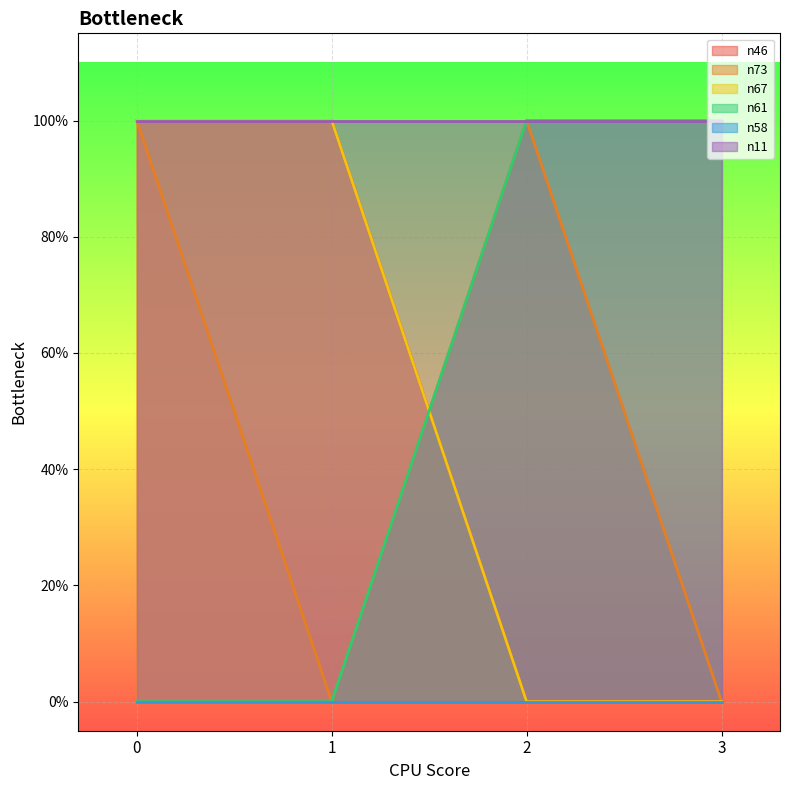

True or false: n73 and n67 intersect in this chart.

True